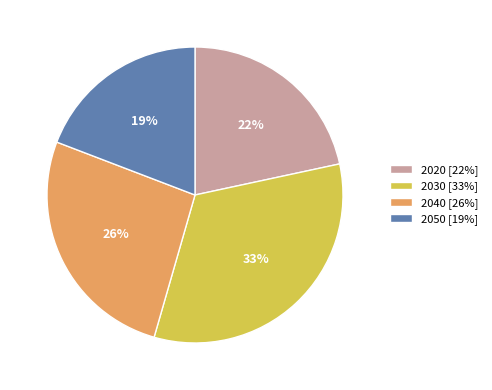

Which category has the smallest portion of the pie?

2050